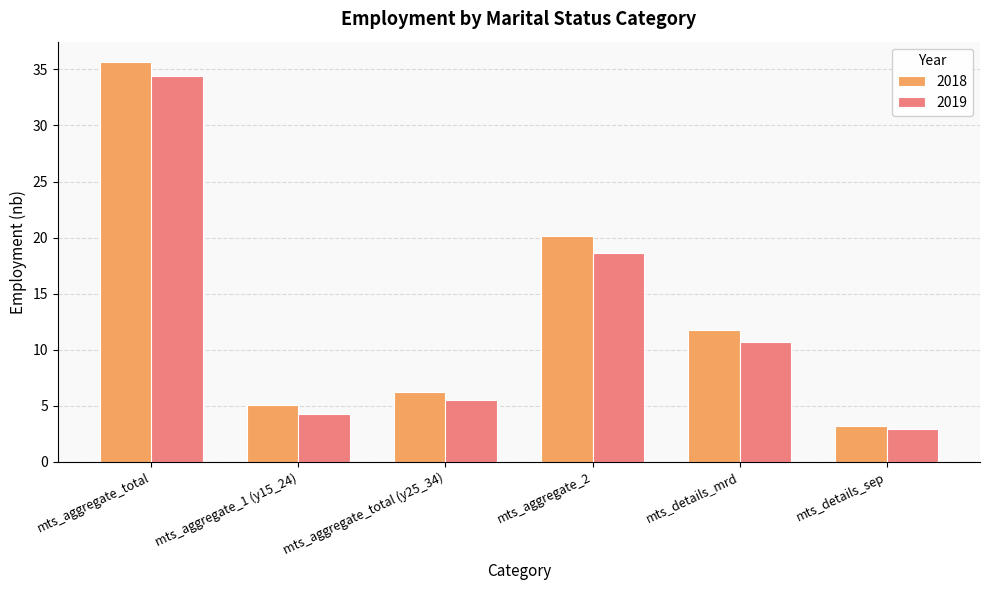

Does the chart contain stacked bars?

No